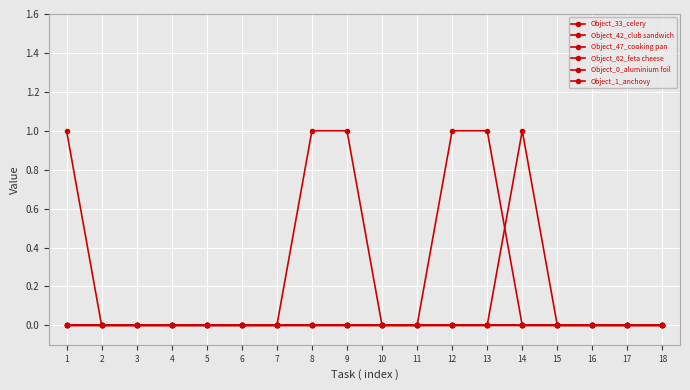

True or false: Object_1_anchovy and Object_33_celery intersect in this chart.

False